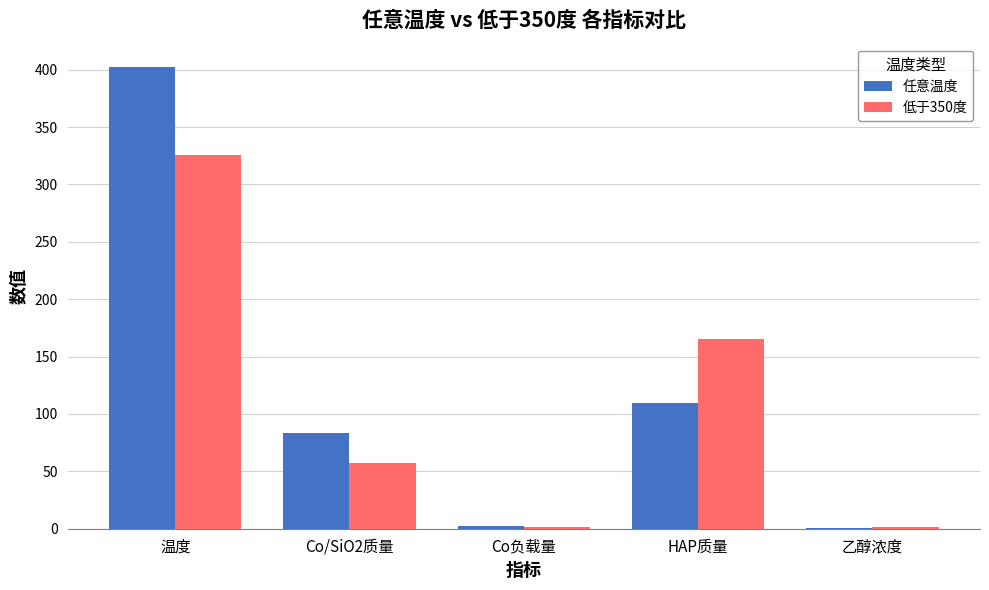

How many data points in 任意温度 are above 83?

3